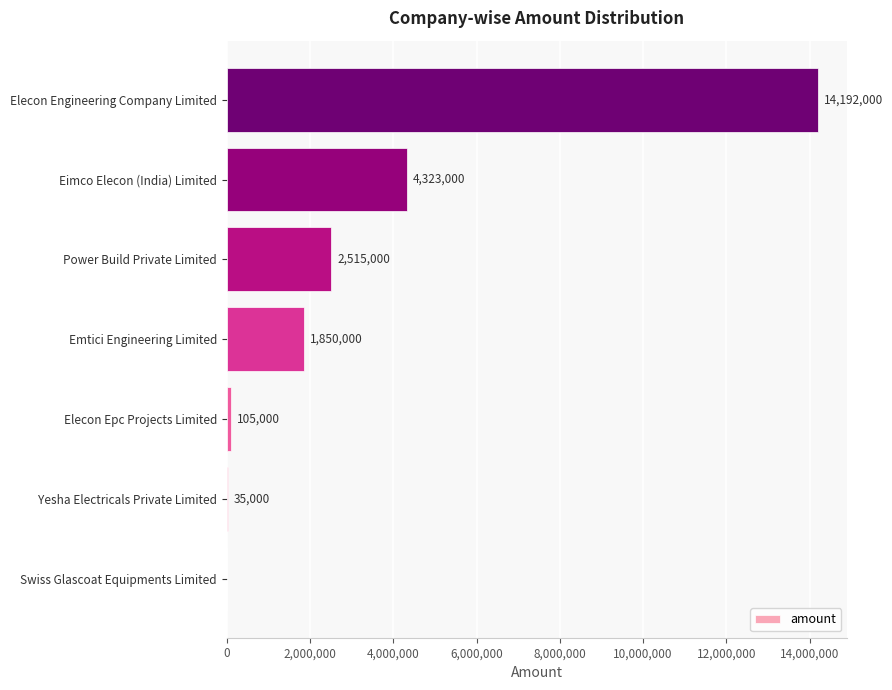

What is the sum of the values at Yesha Electricals Private Limited and Swiss Glascoat Equipments Limited?

35000